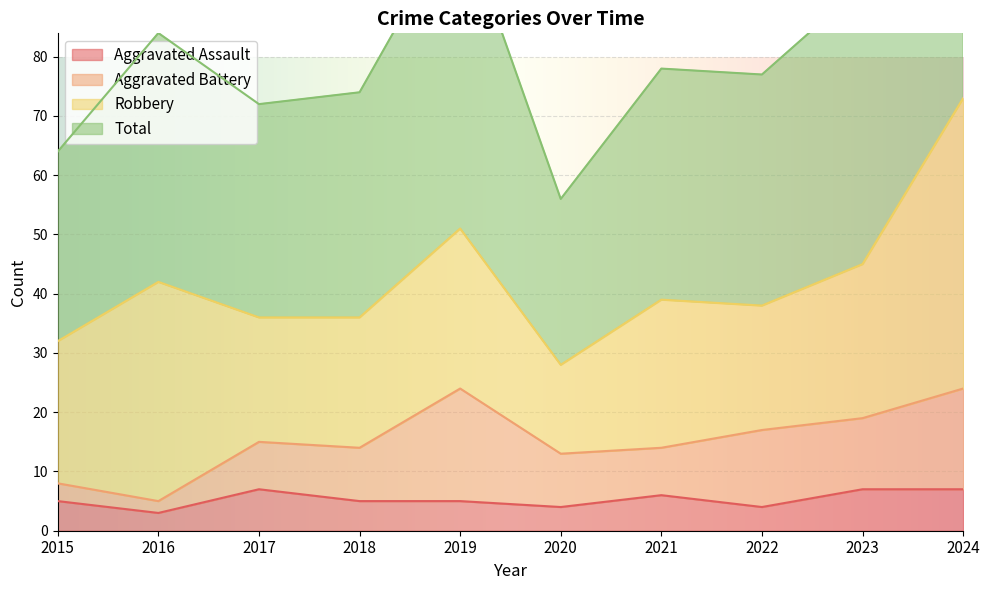

How many values in the Total series exceed 78?

4